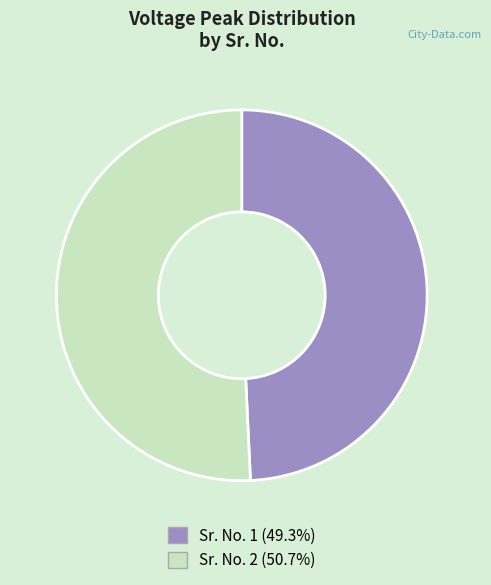

Does any single category account for the majority?

Yes